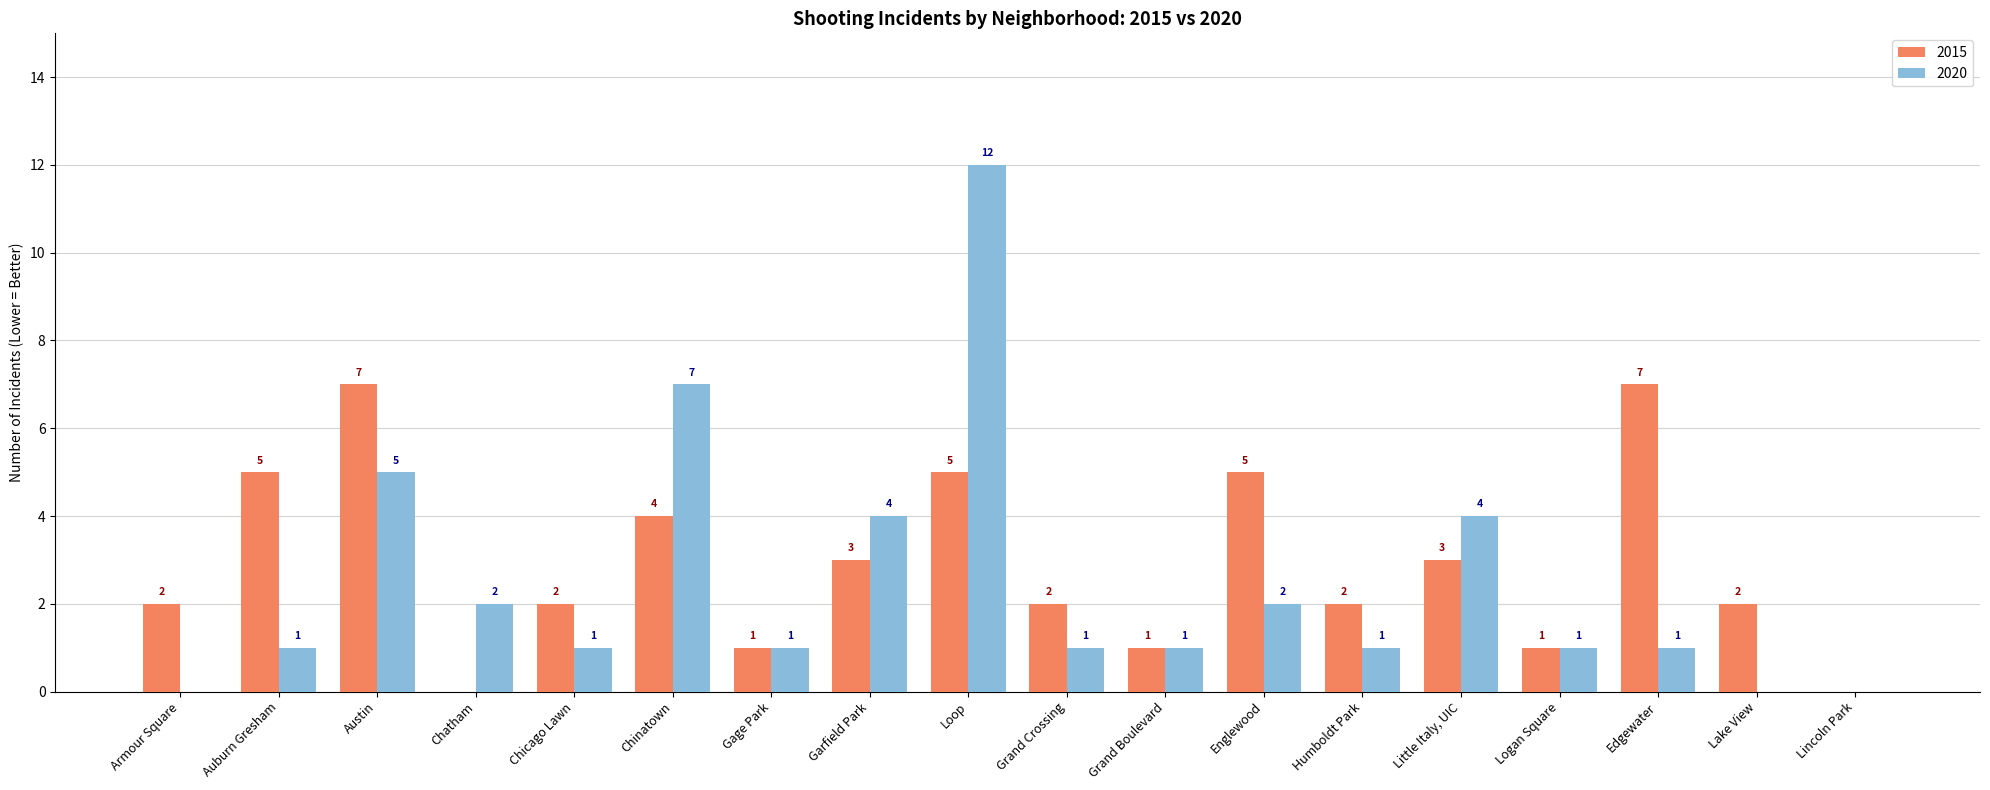

How many data points does each series have?

18